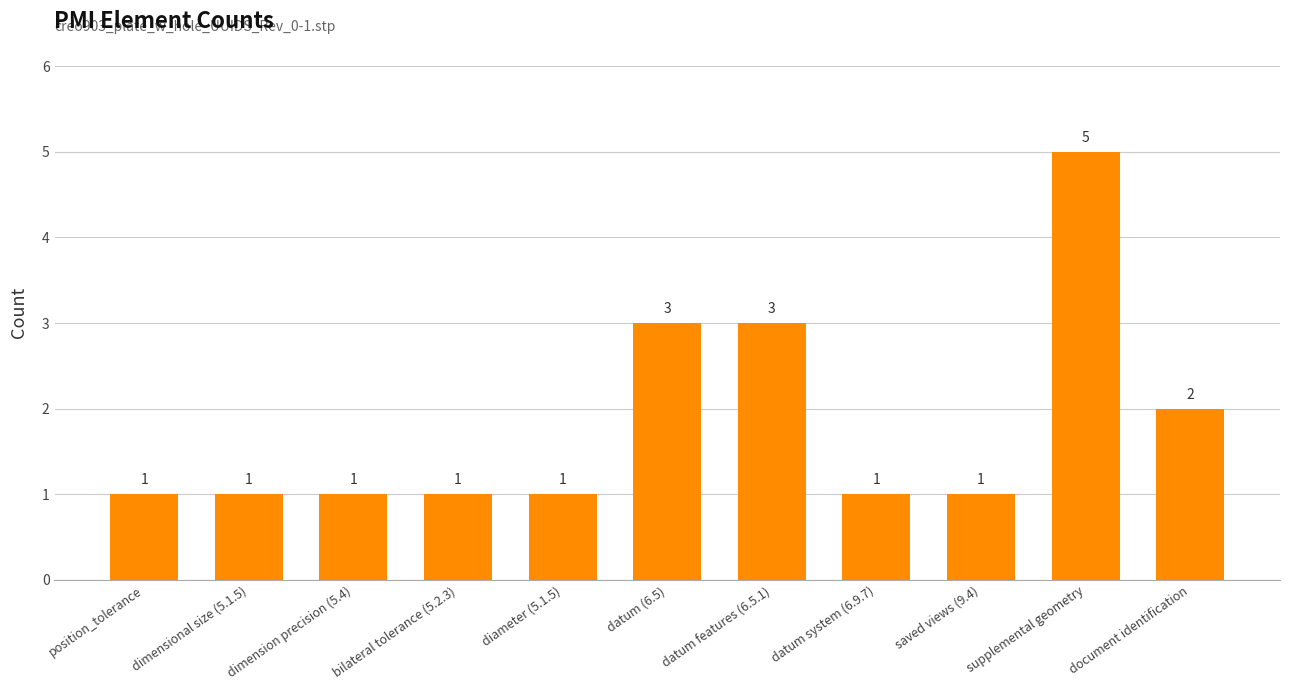

What is the average value?

2